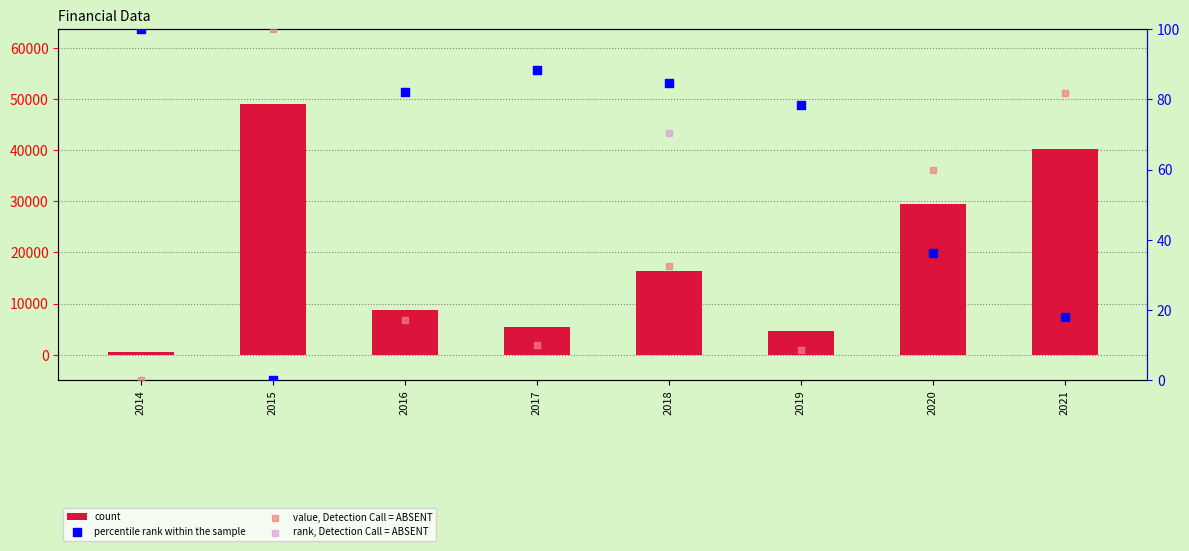

At how many categories does at least one series exceed 36933?

2